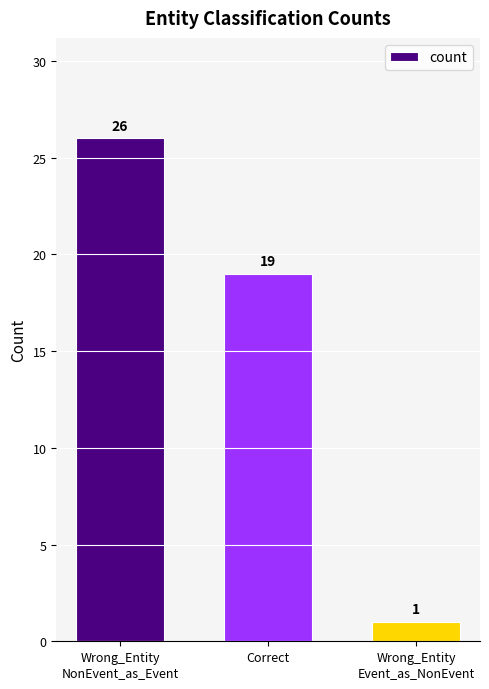

Which category has the lowest value across all series?

Wrong_Entity
Event_as_NonEvent